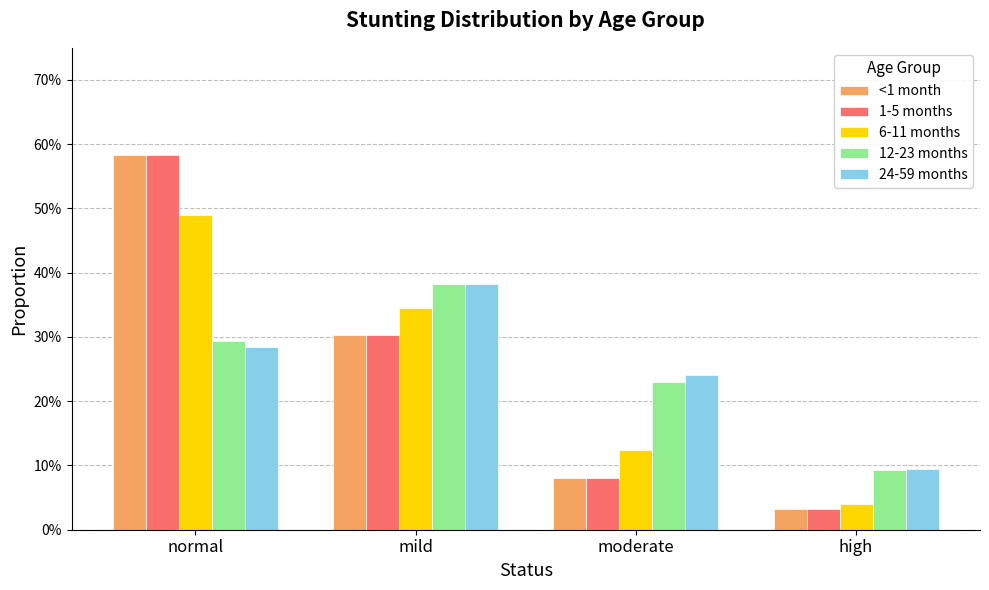

Is the value of 6-11 months at mild greater than the value of 1-5 months at high?

Yes